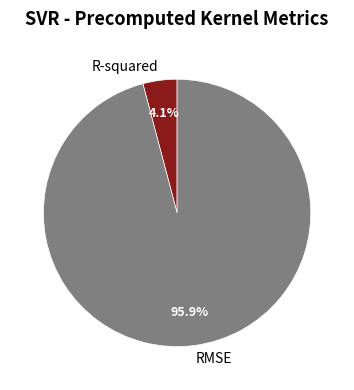

How many slices are in this pie chart?

2